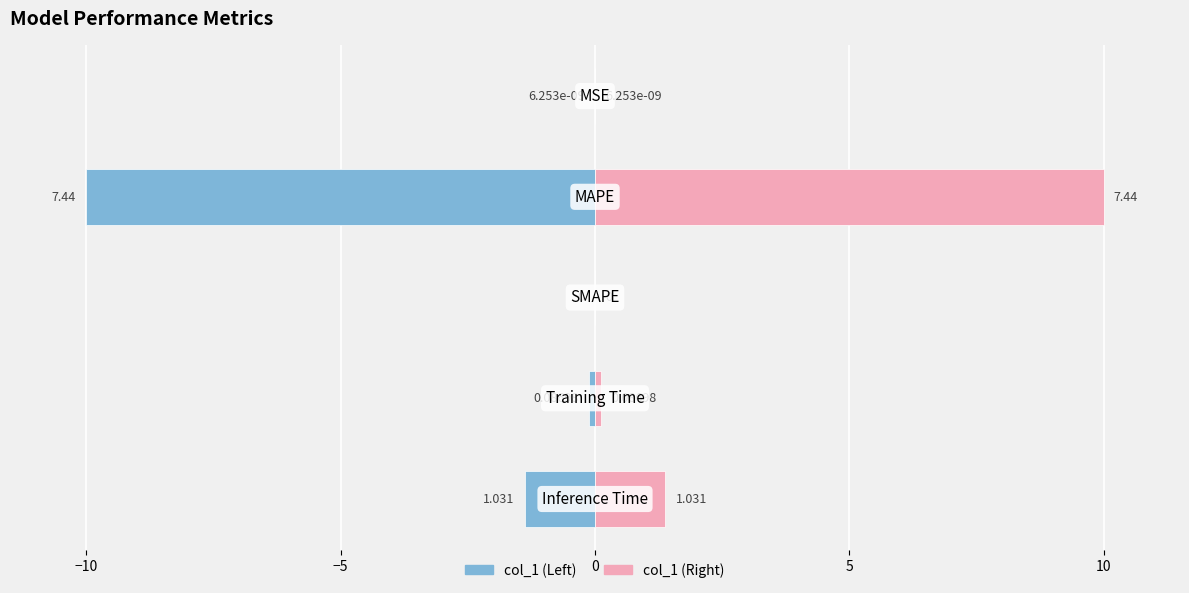

The col_1 (right) series shows 0.0 at 0. True or false?

False